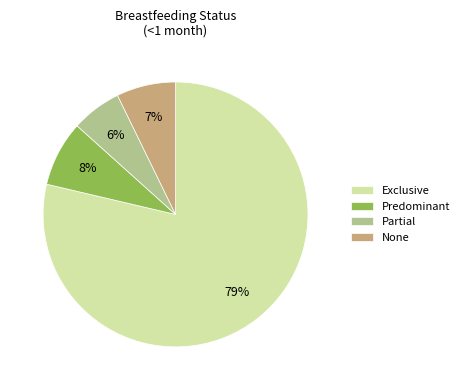

What is the smallest slice in the pie chart?

Partial